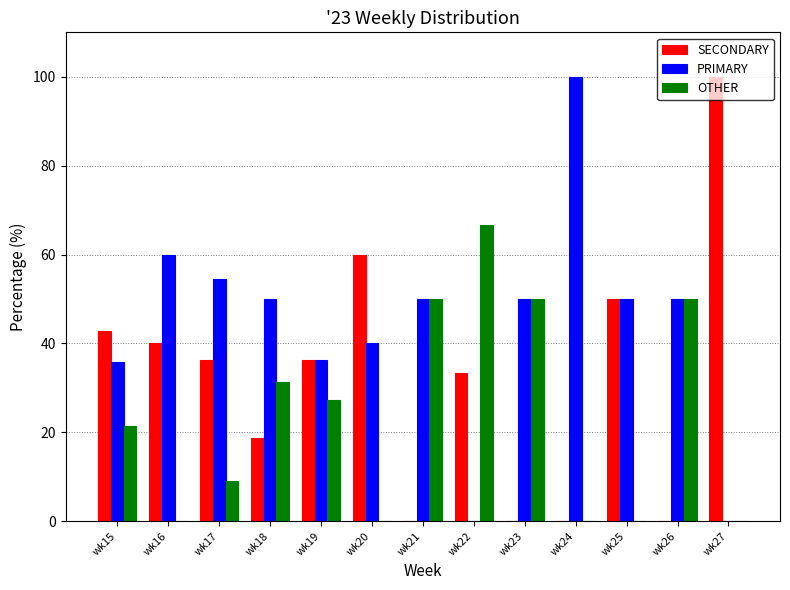

Is the value of OTHER at wk24 greater than the value of SECONDARY at wk17?

No